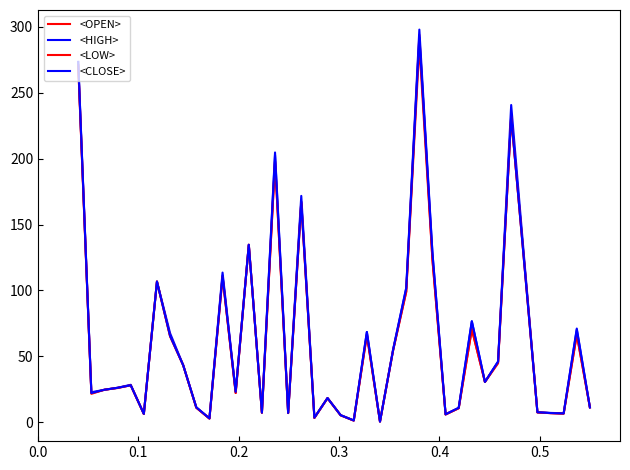

True or false: <LOW> and <OPEN> cross at least once.

False